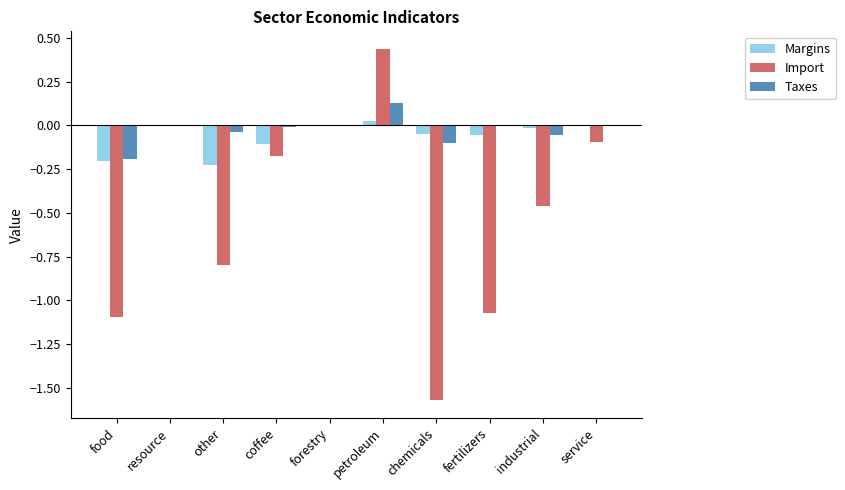

How many data points does each series have?

10